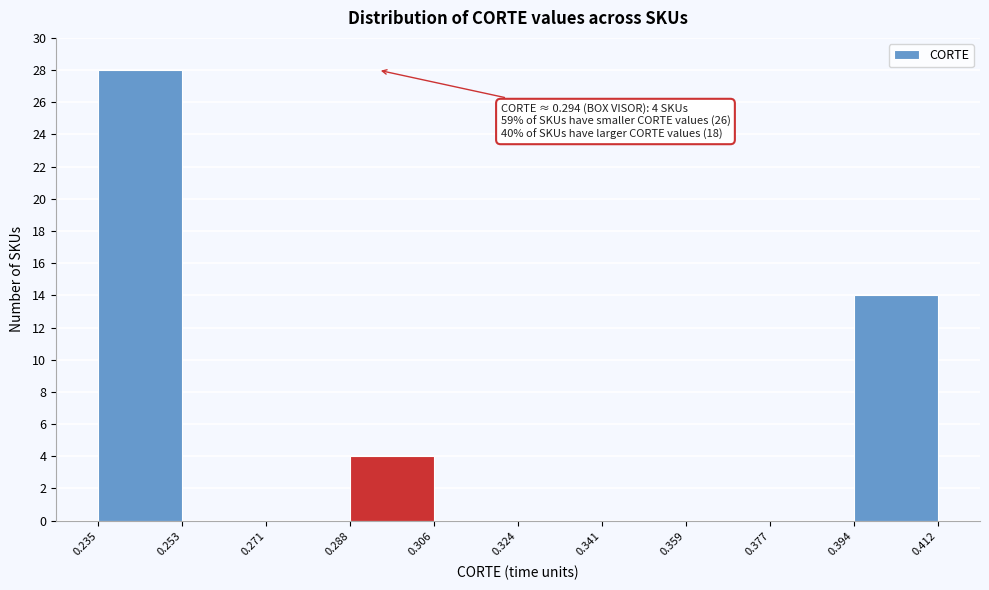

Over which range of the x-axis is the bar tallest?

0.235 to 0.253